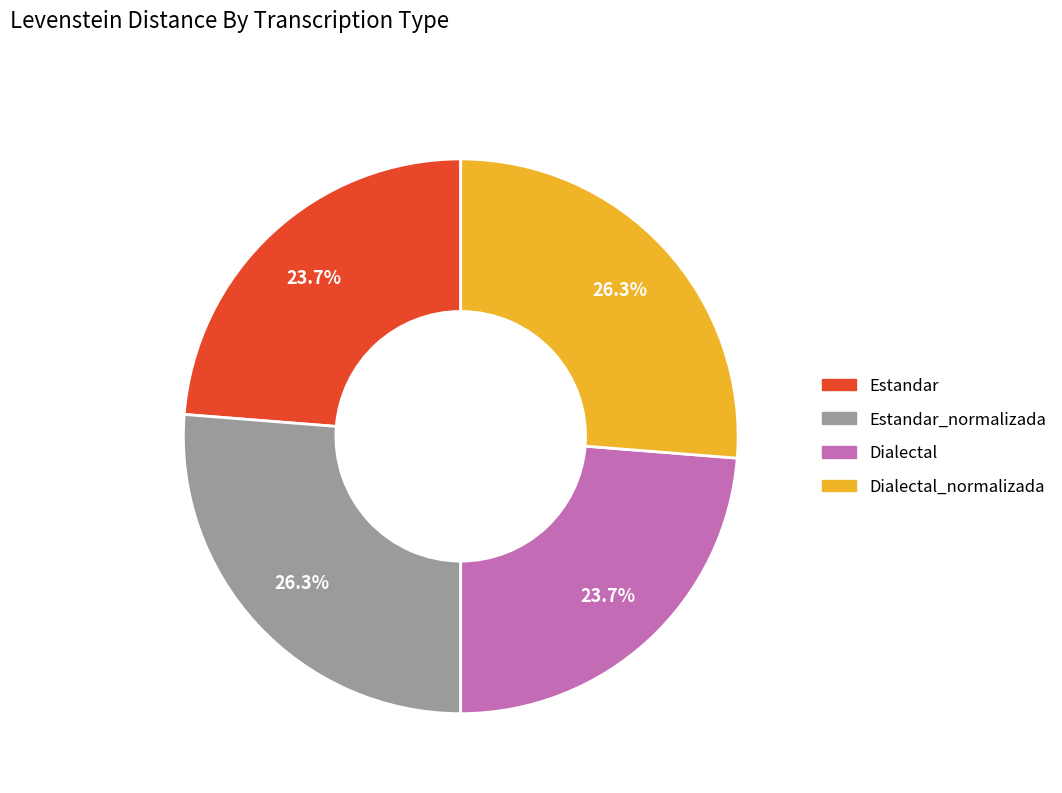

How many slices are in this pie chart?

4